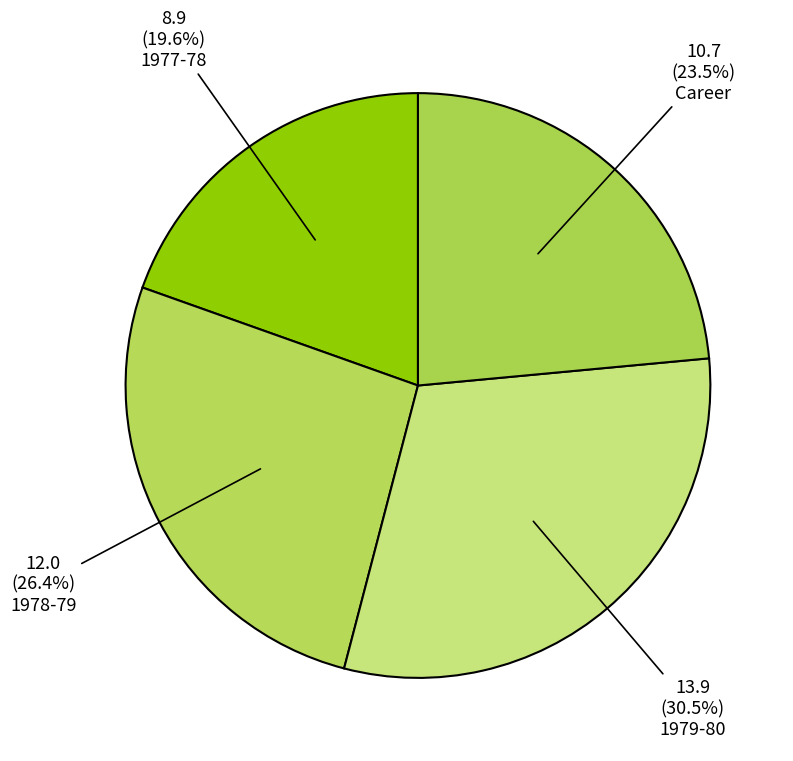

What percentage do Career and 1977-78 together represent?

43.1%